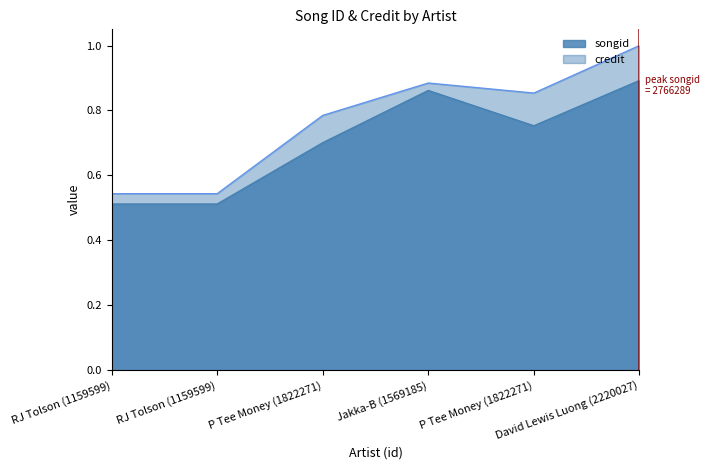

True or false: credit and songid intersect in this chart.

False